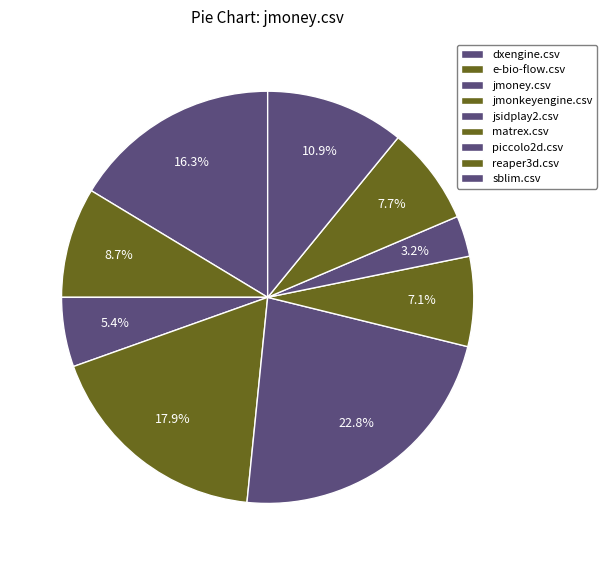

To the nearest percent, what portion does jmonkeyengine.csv represent?

18%